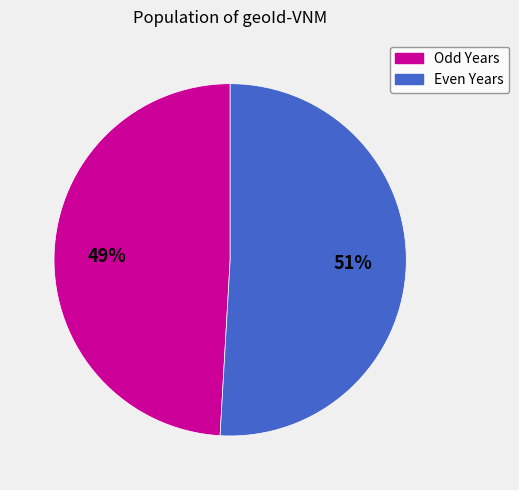

Does any single category account for the majority?

Yes